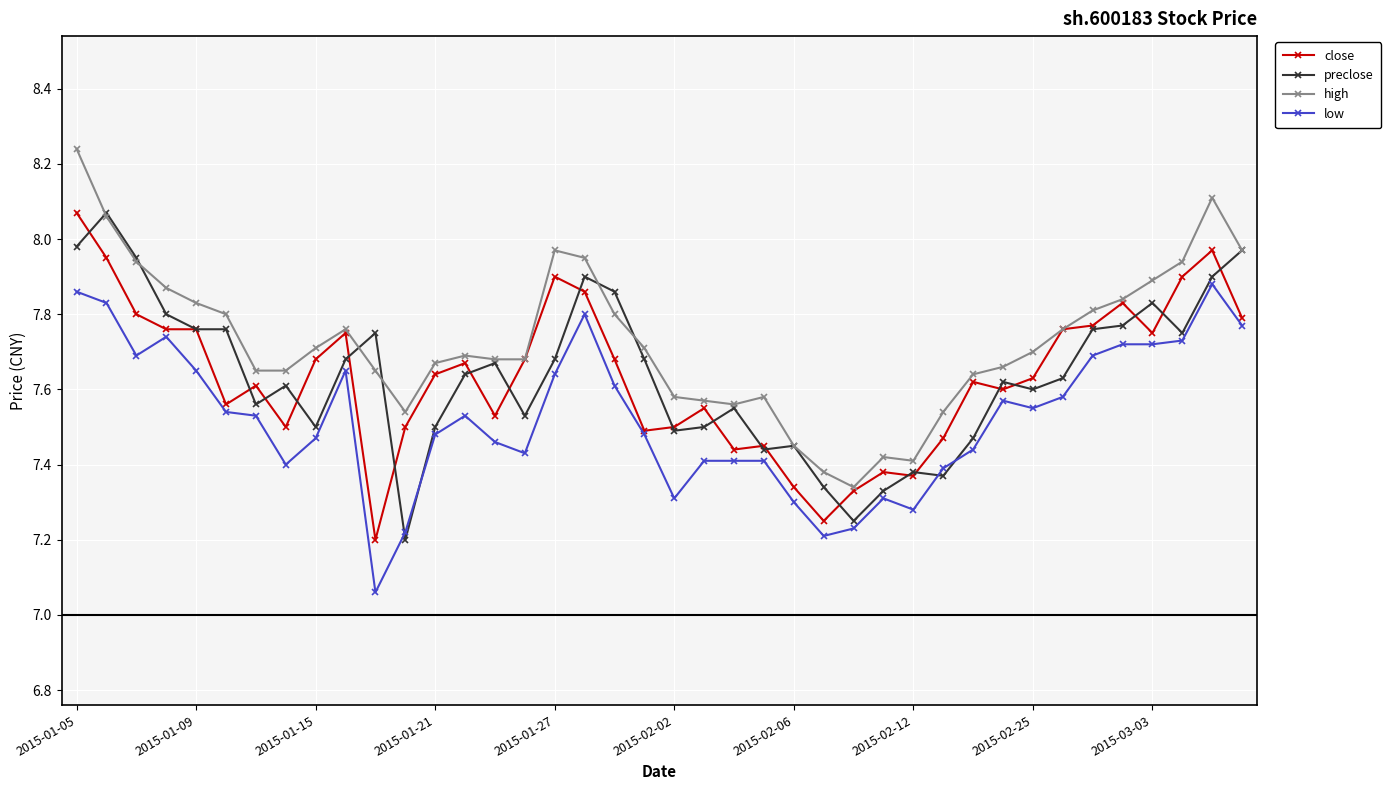

True or false: low has more than 2 points higher than both neighbors.

True